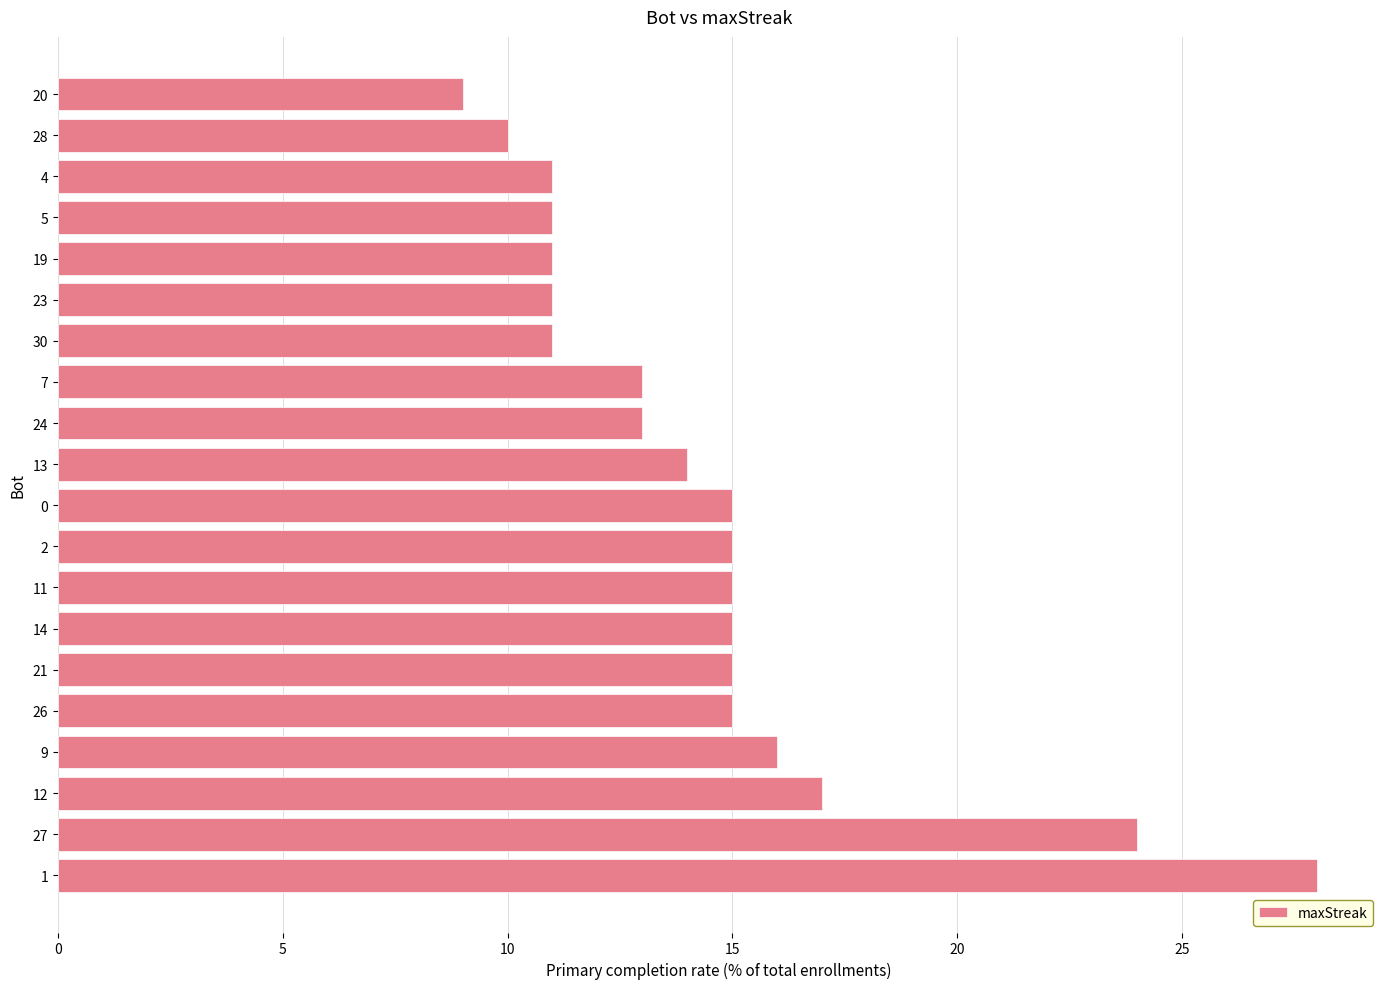

Reading bottom to top, transcribe all the data shown in this chart.

1=28	27=24	12=17	9=16	26=15	21=15	14=15	11=15	2=15	0=15	13=14	24=13	7=13	30=11	23=11	19=11	5=11	4=11	28=10	20=9